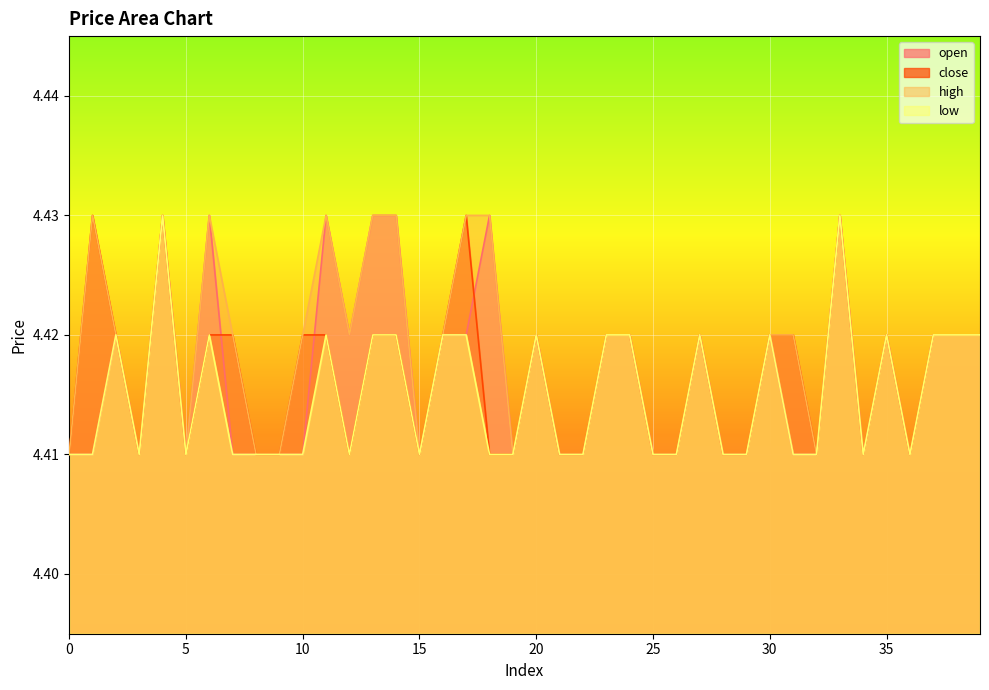

Reading left to right, extract all data points from this chart.

open: 4.4	4.4	4.4	4.4	4.4	4.4	4.4	4.4	4.4	4.4	4.4	4.4	4.4	4.4	4.4	4.4	4.4	4.4	4.4	4.4	4.4	4.4	4.4	4.4	4.4	4.4	4.4	4.4	4.4	4.4	4.4	4.4	4.4	4.4	4.4	4.4	4.4	4.4	4.4	4.4
close: 4.4	4.4	4.4	4.4	4.4	4.4	4.4	4.4	4.4	4.4	4.4	4.4	4.4	4.4	4.4	4.4	4.4	4.4	4.4	4.4	4.4	4.4	4.4	4.4	4.4	4.4	4.4	4.4	4.4	4.4	4.4	4.4	4.4	4.4	4.4	4.4	4.4	4.4	4.4	4.4
high: 4.4	4.4	4.4	4.4	4.4	4.4	4.4	4.4	4.4	4.4	4.4	4.4	4.4	4.4	4.4	4.4	4.4	4.4	4.4	4.4	4.4	4.4	4.4	4.4	4.4	4.4	4.4	4.4	4.4	4.4	4.4	4.4	4.4	4.4	4.4	4.4	4.4	4.4	4.4	4.4
low: 4.4	4.4	4.4	4.4	4.4	4.4	4.4	4.4	4.4	4.4	4.4	4.4	4.4	4.4	4.4	4.4	4.4	4.4	4.4	4.4	4.4	4.4	4.4	4.4	4.4	4.4	4.4	4.4	4.4	4.4	4.4	4.4	4.4	4.4	4.4	4.4	4.4	4.4	4.4	4.4